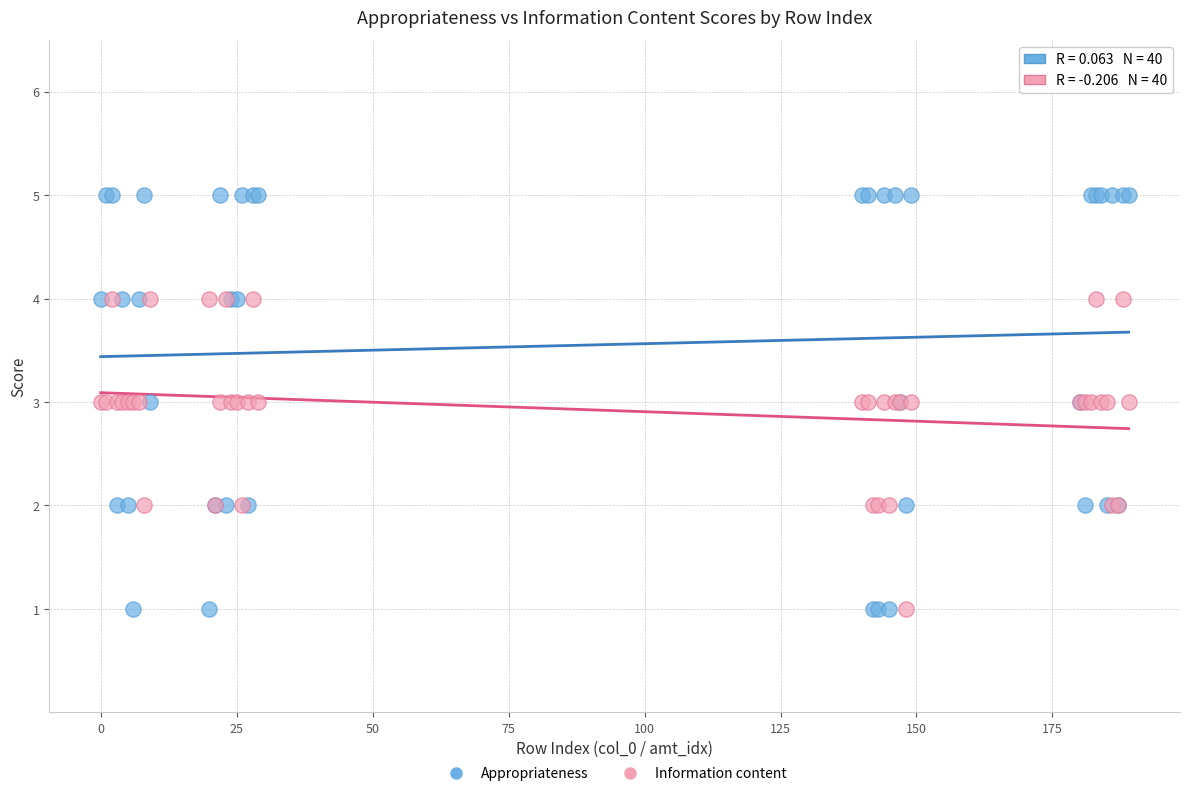

Which series has the widest spread of Y values?

Appropriateness